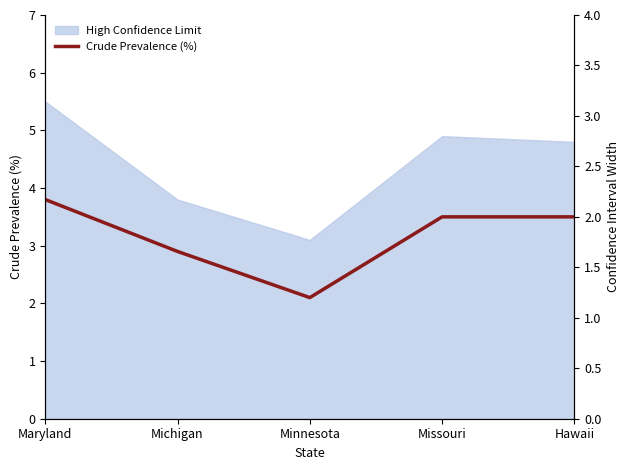

Where does the Crude Prevalence (%) series first go above 3?

Maryland